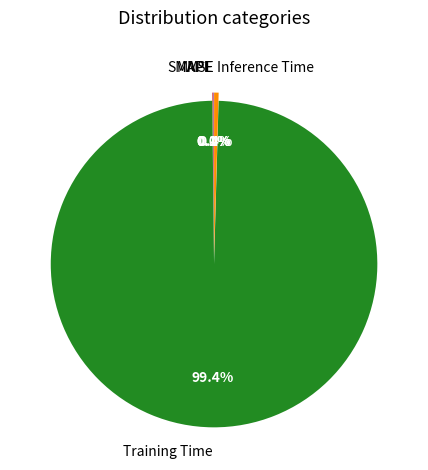

Is it true that MSE is 1% of the pie?

False